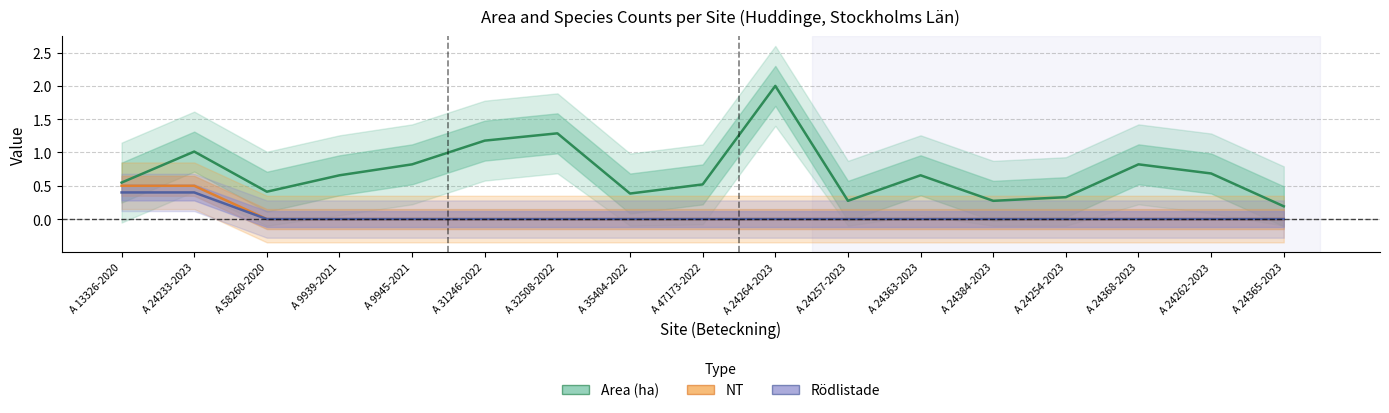

Which series has the widest spread of values?

Area (ha)